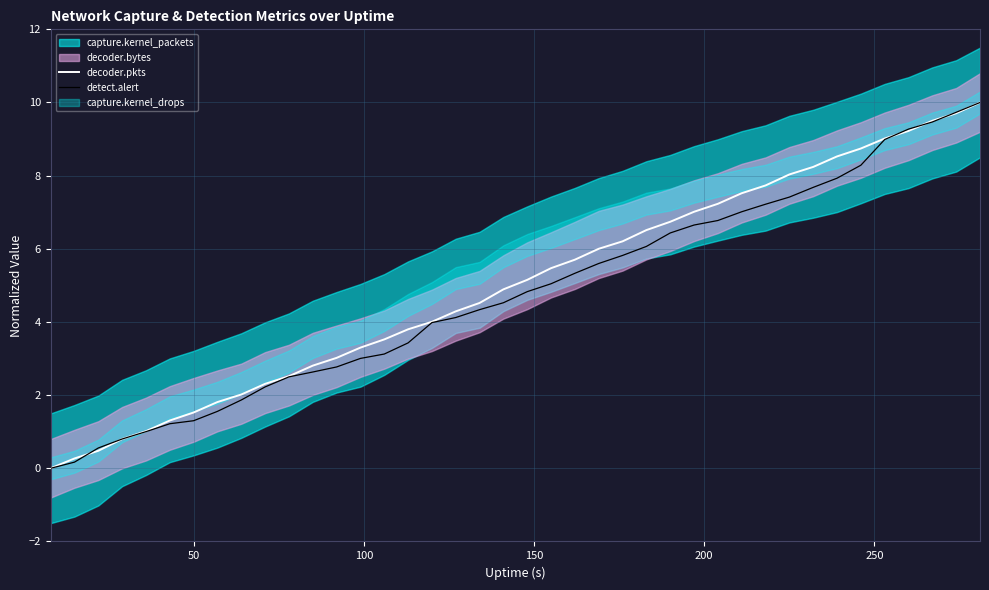

After their last crossing, which series has the higher values: decoder.pkts or detect.alert?

detect.alert